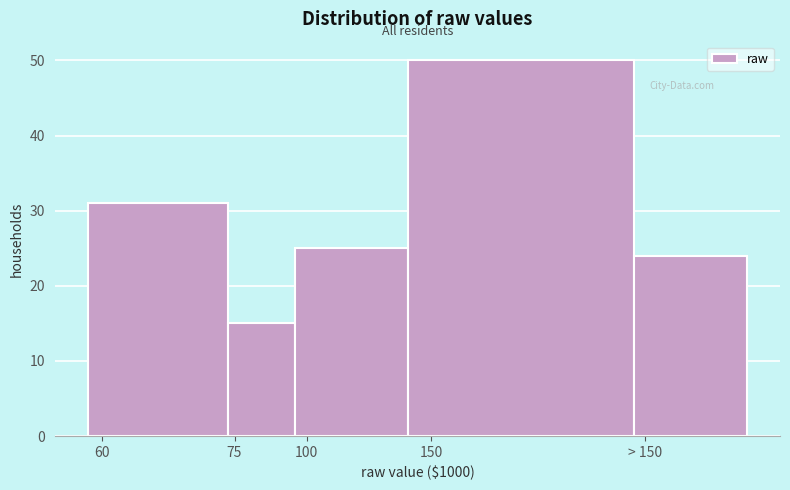

Reading left to right, what are all the values shown in this chart?

60=31	75=15	100=25	150=50	> 150=24